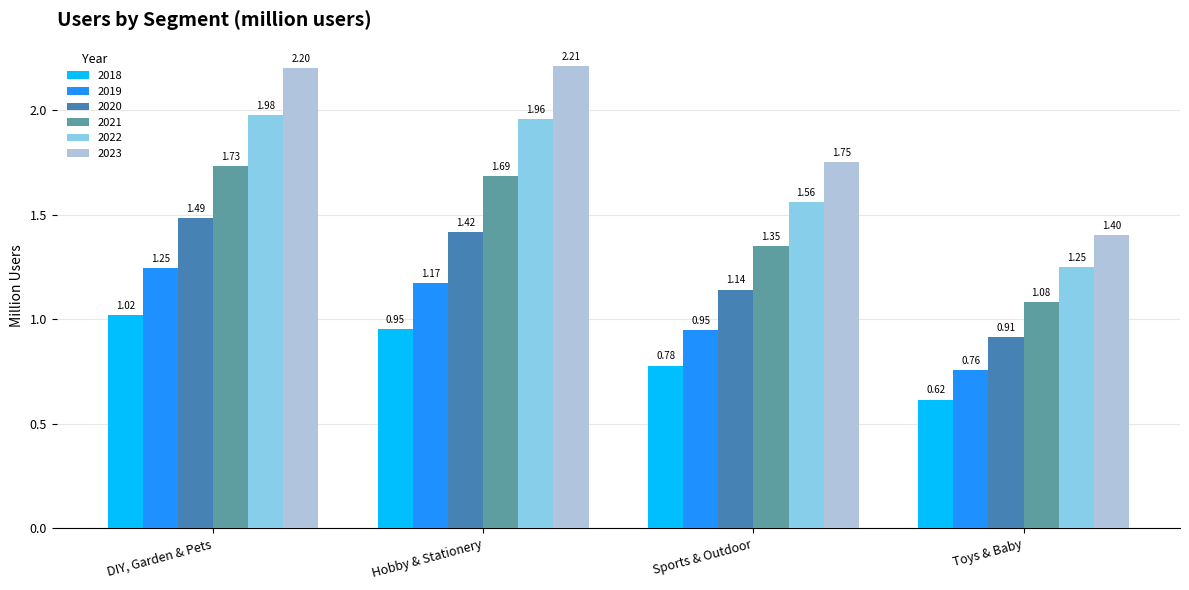

What is the difference between the second highest and minimum values in the 2018 series?

0.3